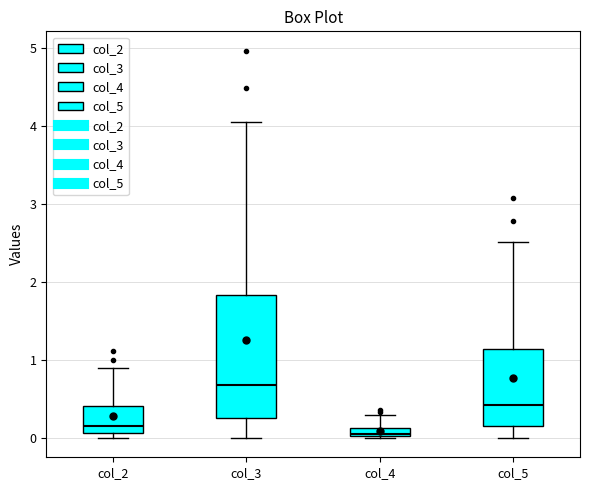

Which box has the highest median line?

col_3